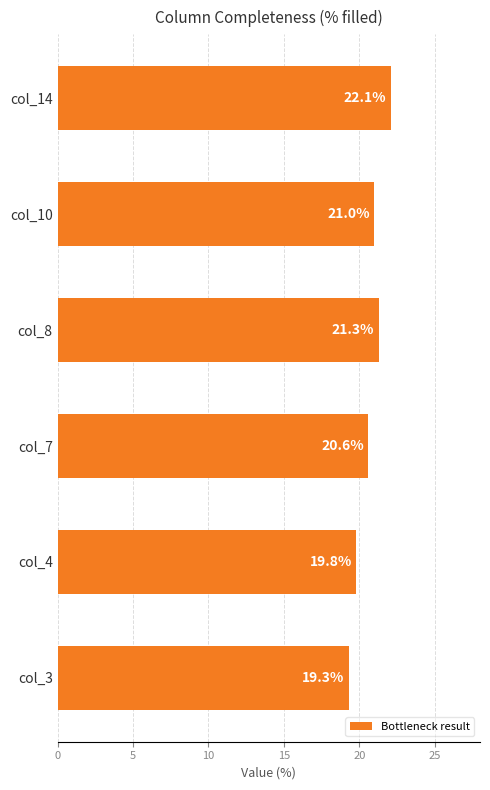

What is the difference between the values at col_10 and col_8?

0.3